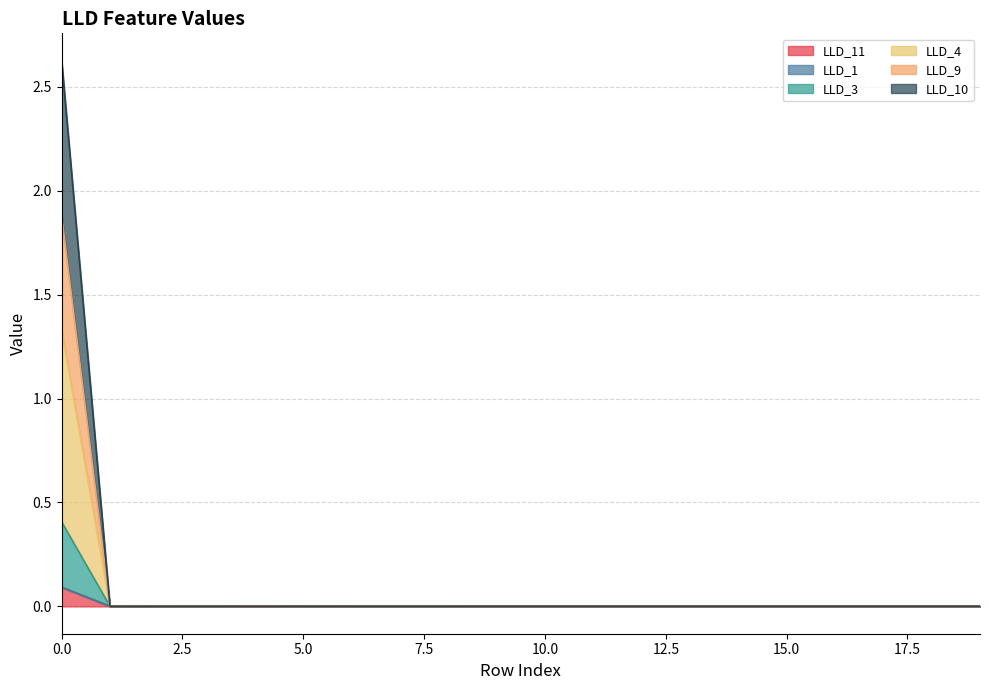

Between 18 and 7, which is larger?

7